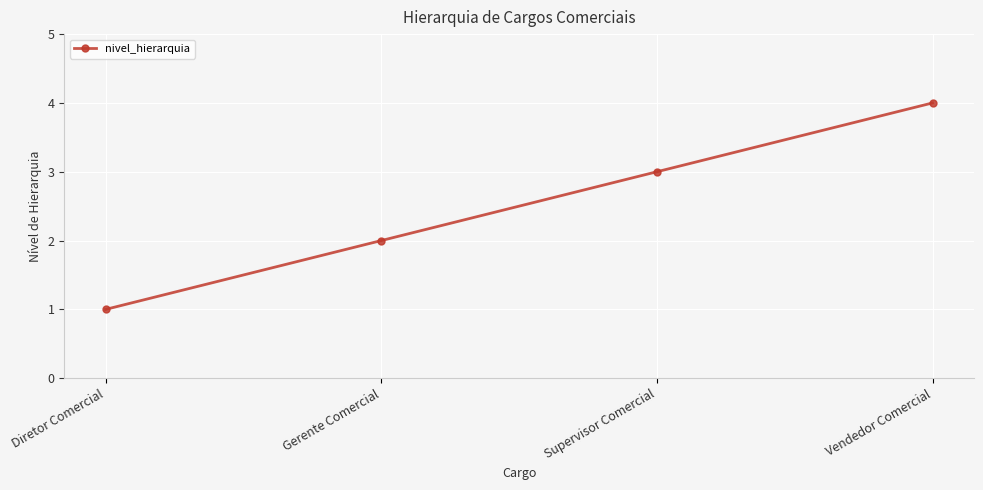

How many data points are less than 3?

2